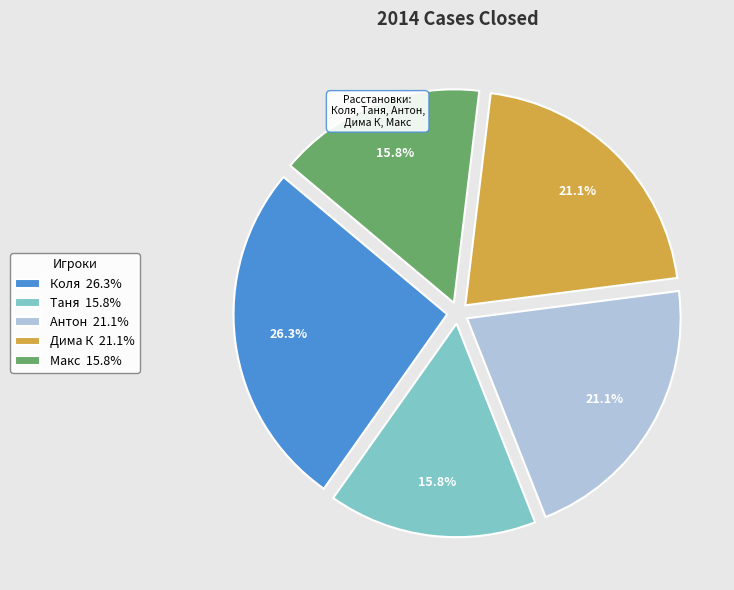

Which category has the biggest portion of the pie?

Коля